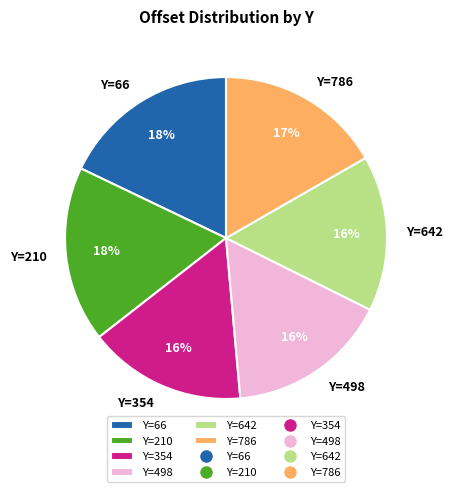

Is the sum of Y=66 and Y=642 greater than half?

No